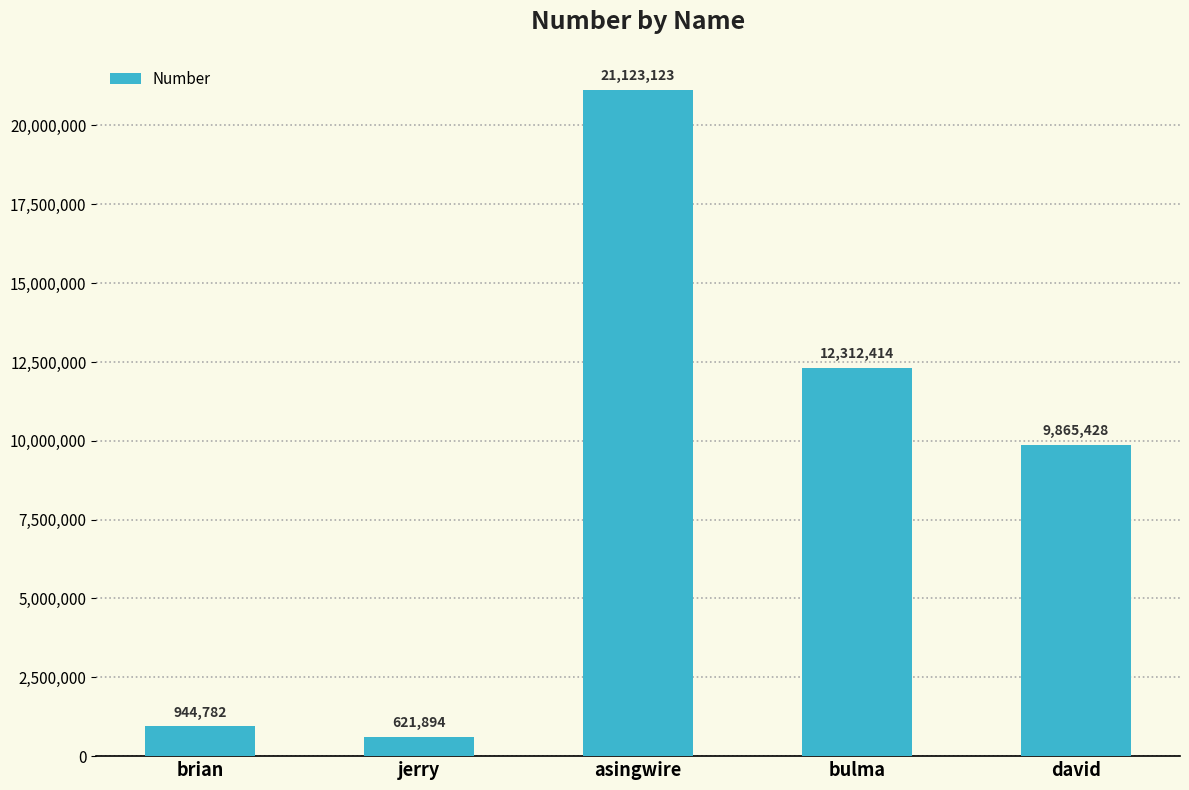

What is the greatest value displayed?

21123123